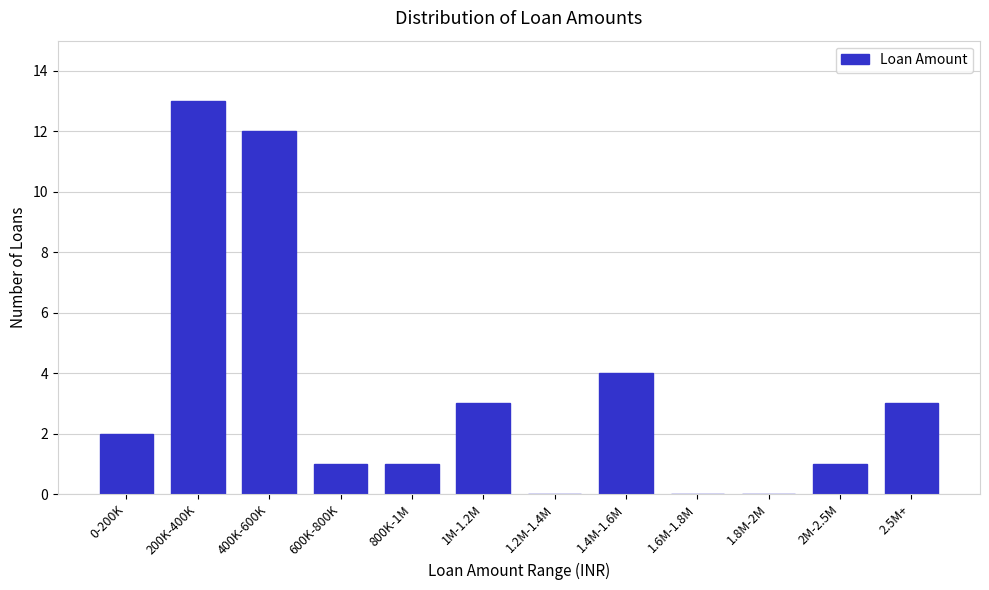

Reading left to right, transcribe all the data shown in this chart.

0-200K=2	200K-400K=13	400K-600K=12	600K-800K=1	800K-1M=1	1M-1.2M=3	1.2M-1.4M=0	1.4M-1.6M=4	1.6M-1.8M=0	1.8M-2M=0	2M-2.5M=1	2.5M+=3